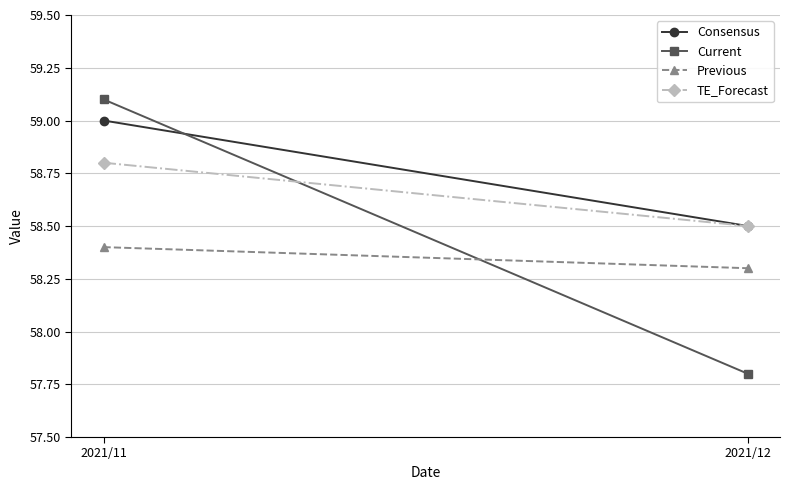

What is the difference between the maximum and minimum values in the Current series?

1.3